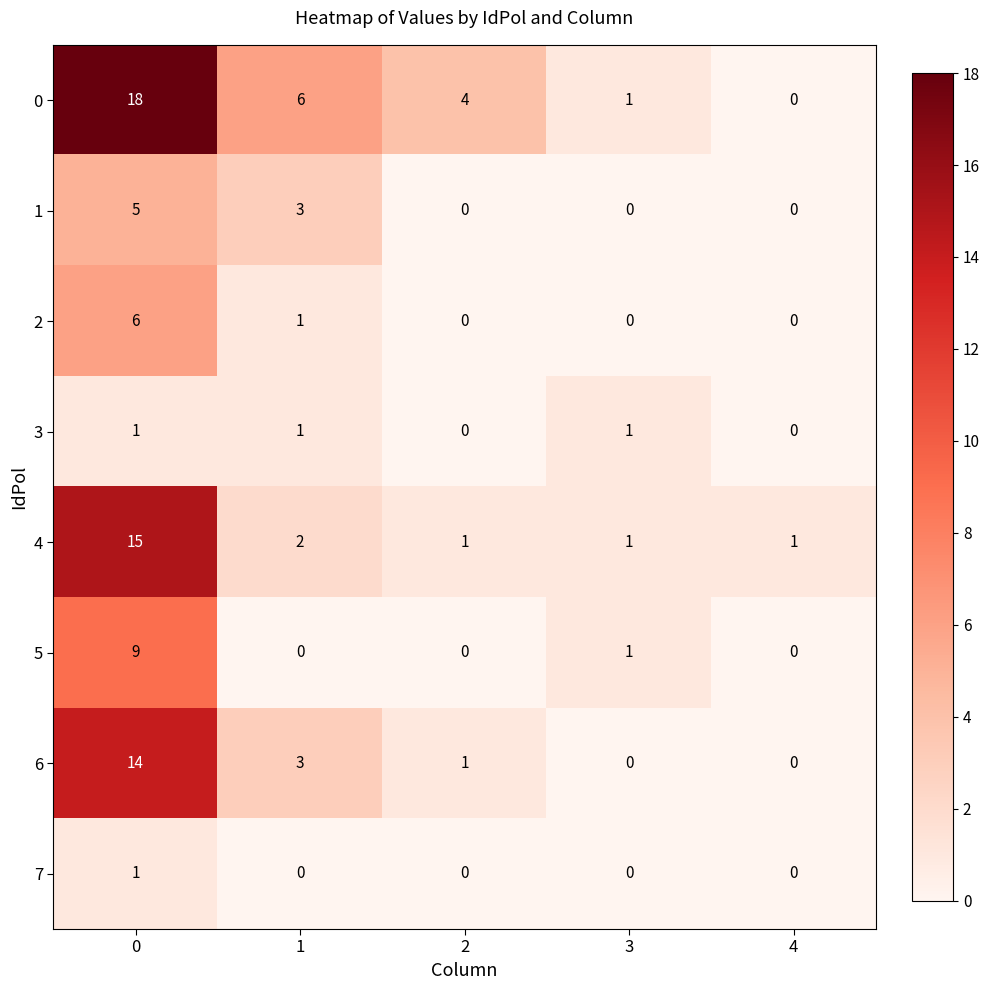

What is the highest value of the 2 series?

6